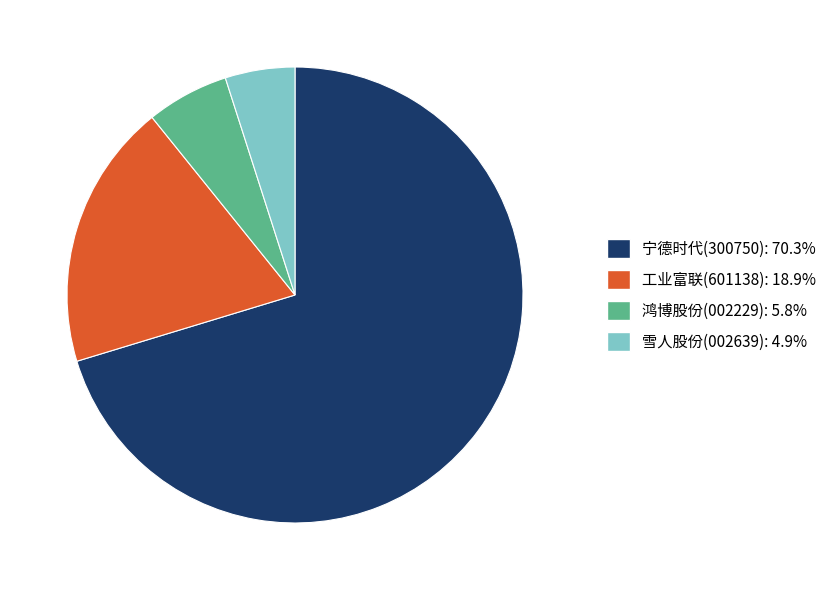

Is there any slice that represents more than half of the pie?

Yes